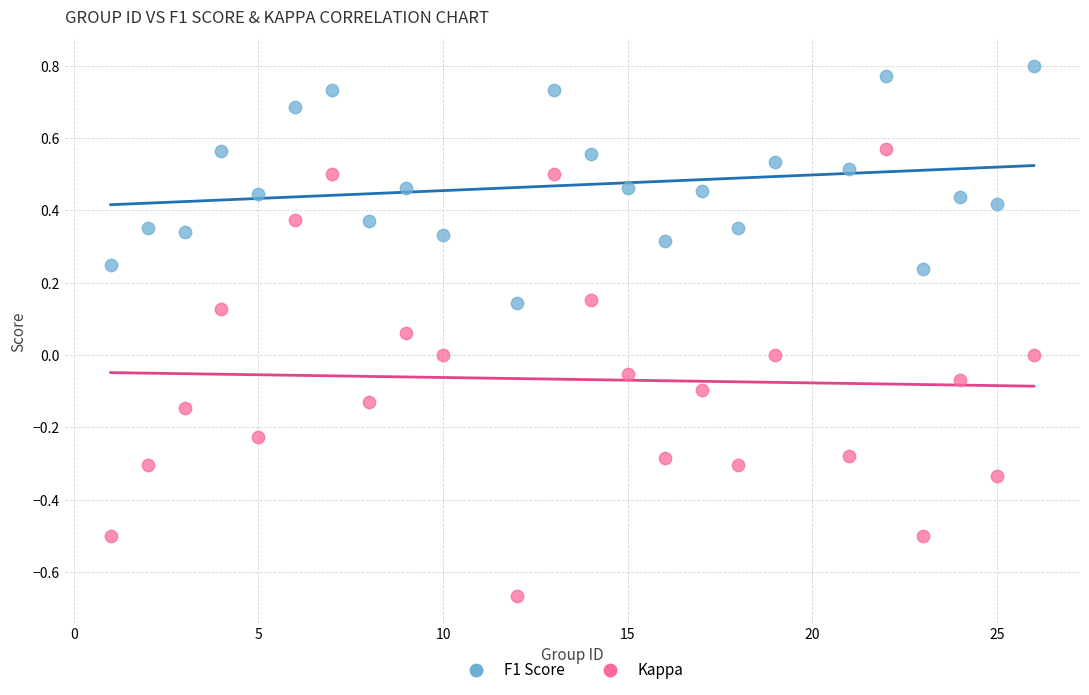

Which series reaches the minimum Y coordinate?

Kappa